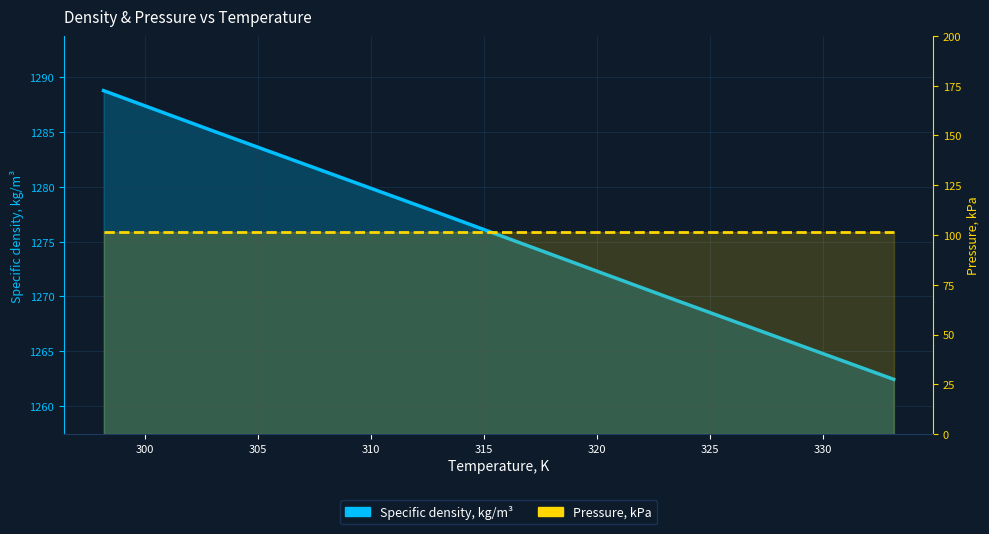

At how many categories does at least one series exceed 1269?

4